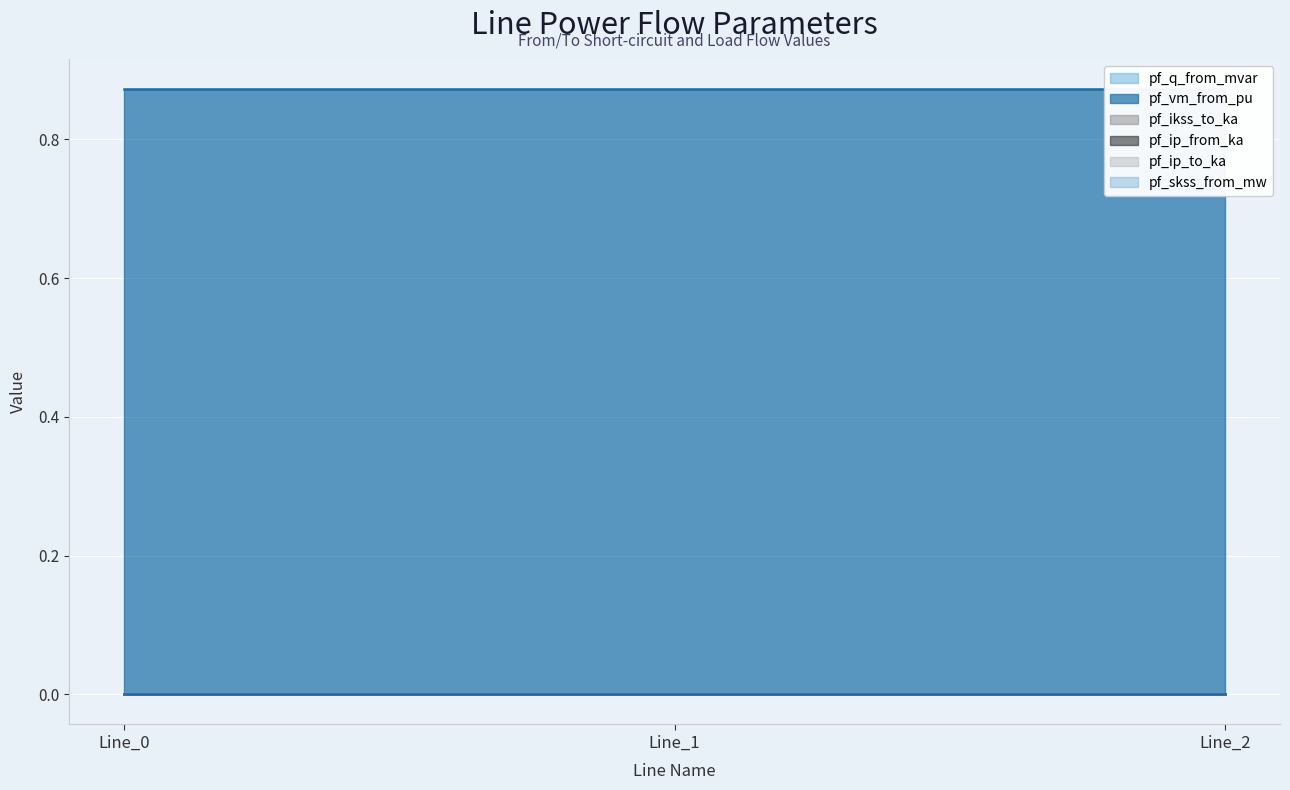

How many lines are shown in the chart?

6